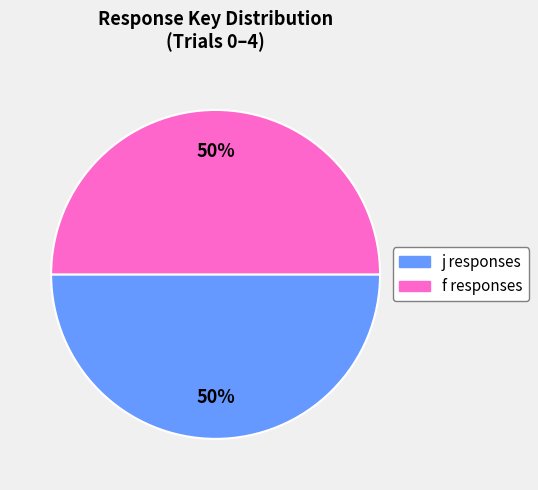

To the nearest percent, what is the average slice percentage?

50%